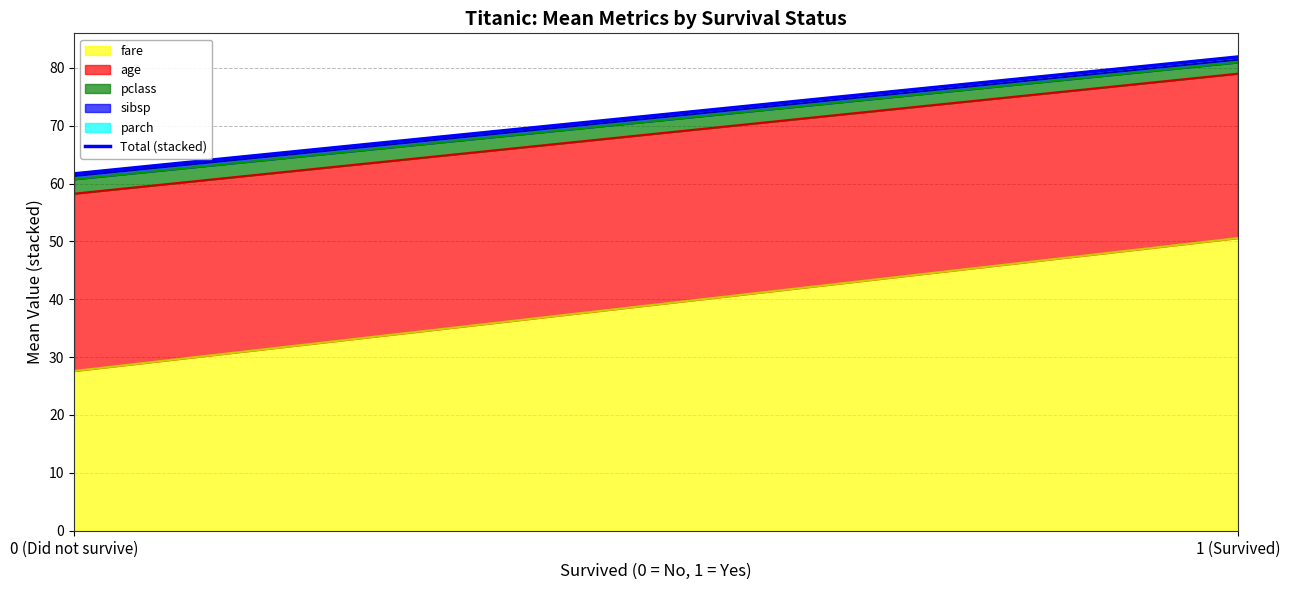

What is the value of the fare point at the 2nd from the left?

50.6